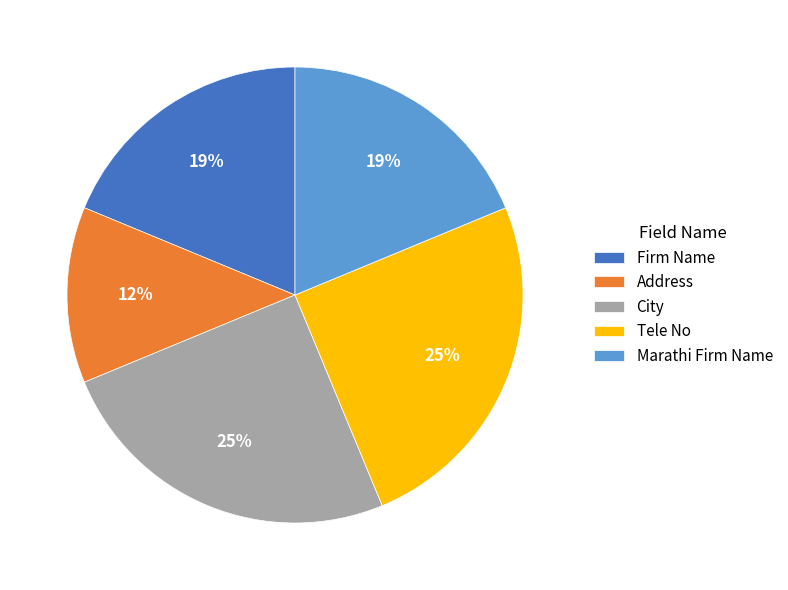

To the nearest percent, what is the combined percentage of Marathi Firm Name and Address?

31%